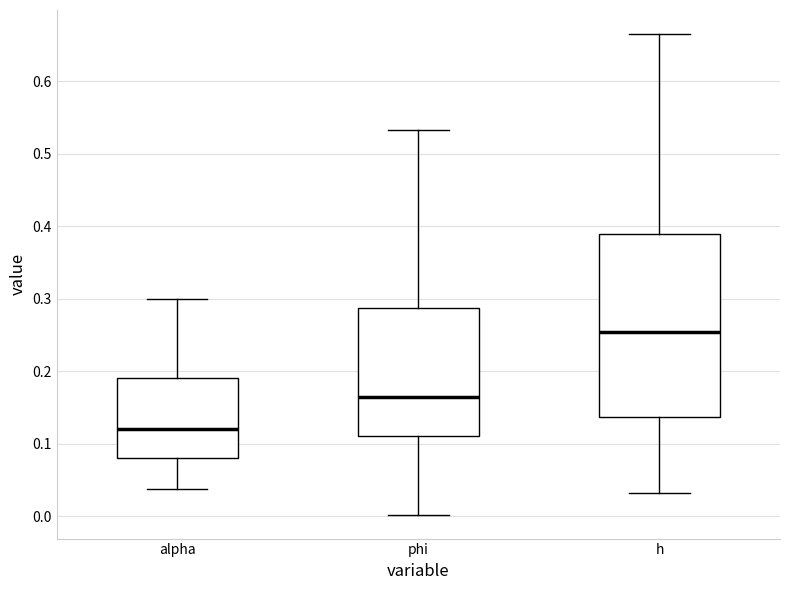

Reading left to right, transcribe this box plot: for each box, give where its median line is, the range the box spans, and where its two whiskers end, as read against the y-axis. The values are not printed on the chart, so give them approximately, as read against the axis.

alpha: median 0.12, box 0.08 to 0.19, whiskers 0.04 to 0.30
phi: median 0.17, box 0.11 to 0.29, whiskers 0.00 to 0.53
h: median 0.25, box 0.14 to 0.39, whiskers 0.03 to 0.67